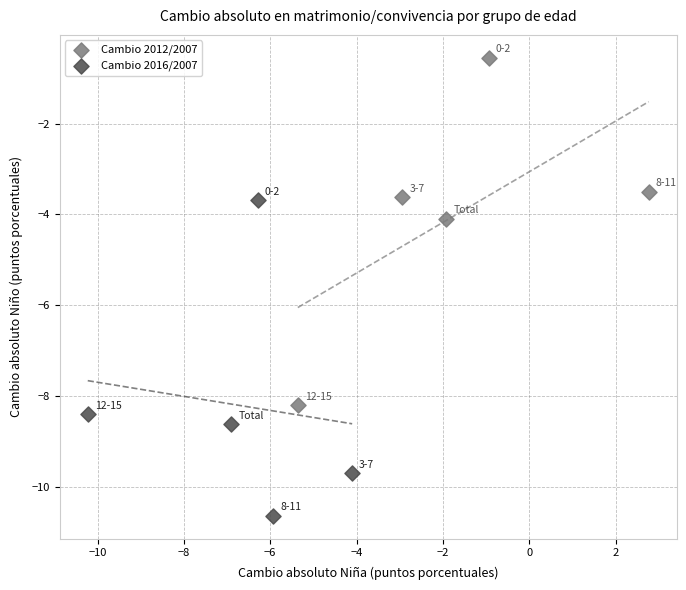

Which series reaches the minimum Y coordinate?

Cambio 2016/2007